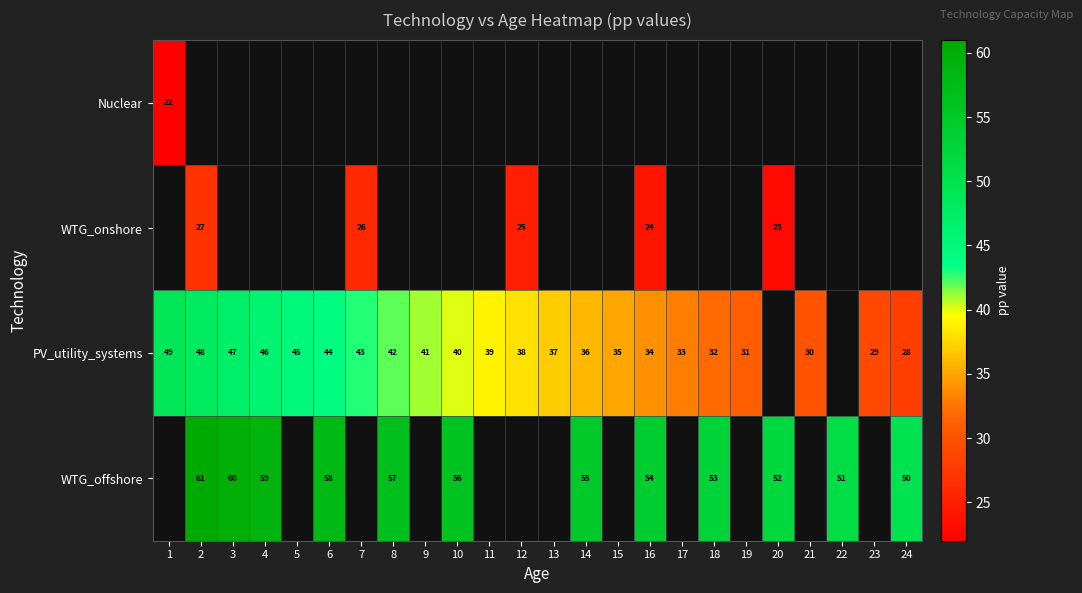

At which category does the chart reach its peak across all series?

2